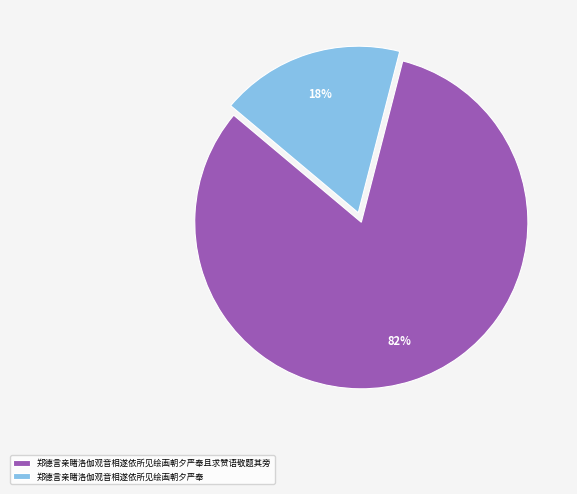

How many segments does this pie chart have?

2